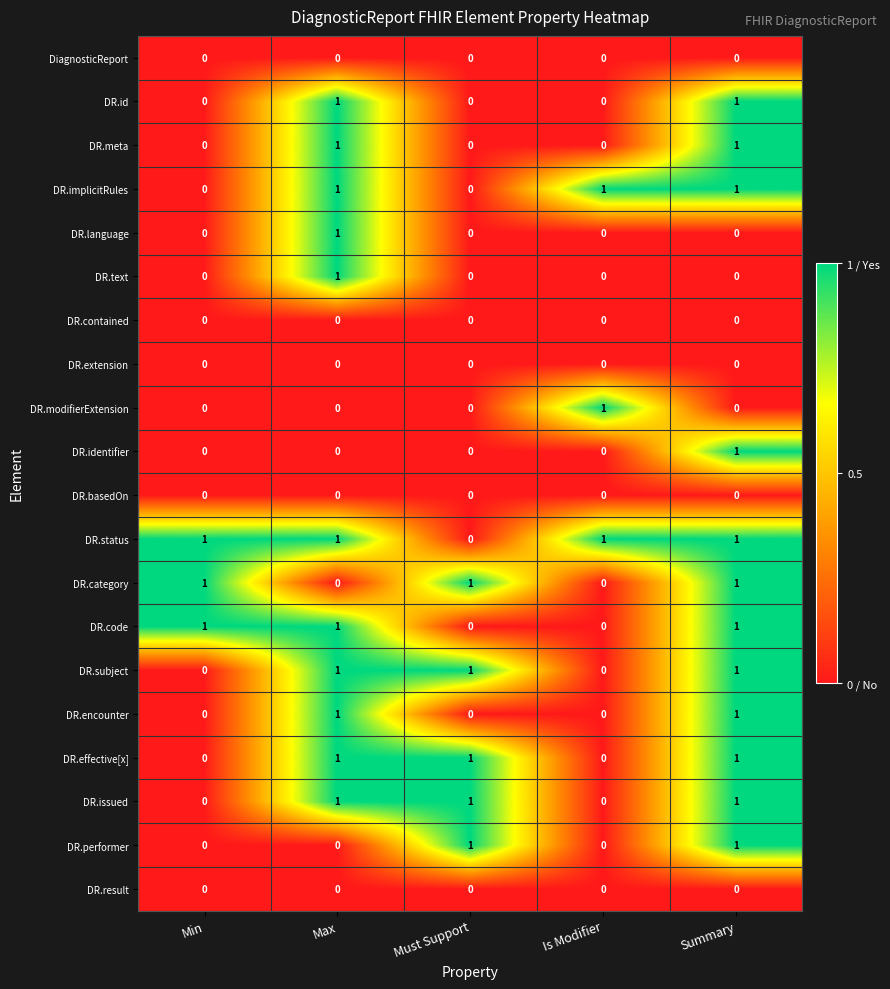

What is the total value across all series at Min?

3